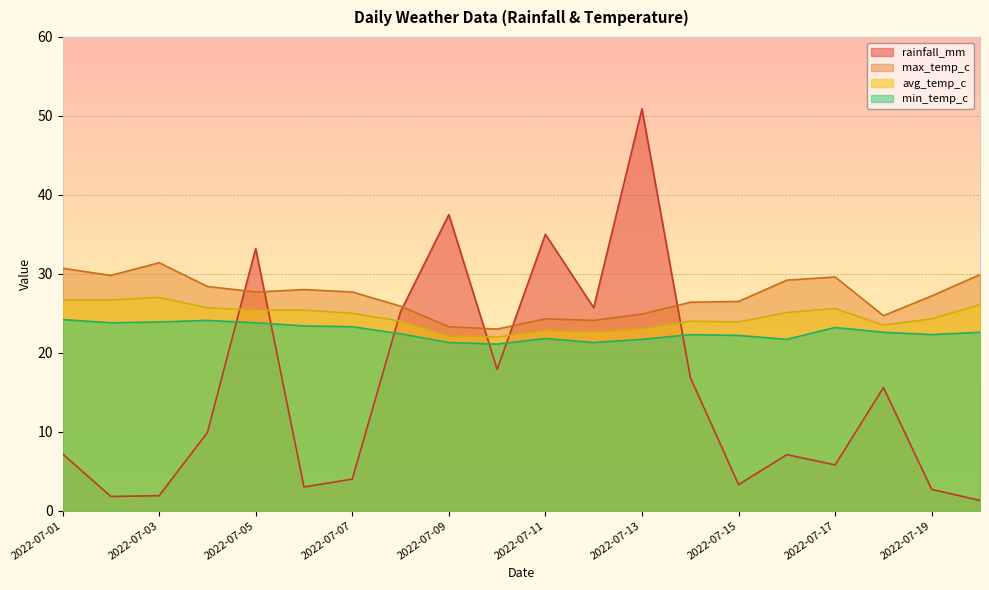

Read the rainfall_mm value at 2022-07-11.

35.0